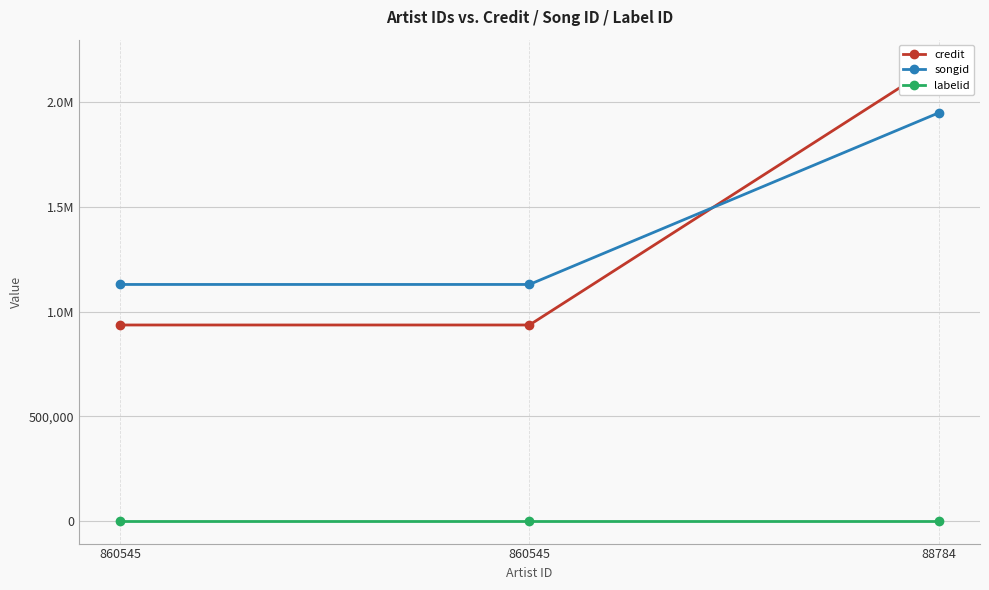

How many data points does each series have?

3